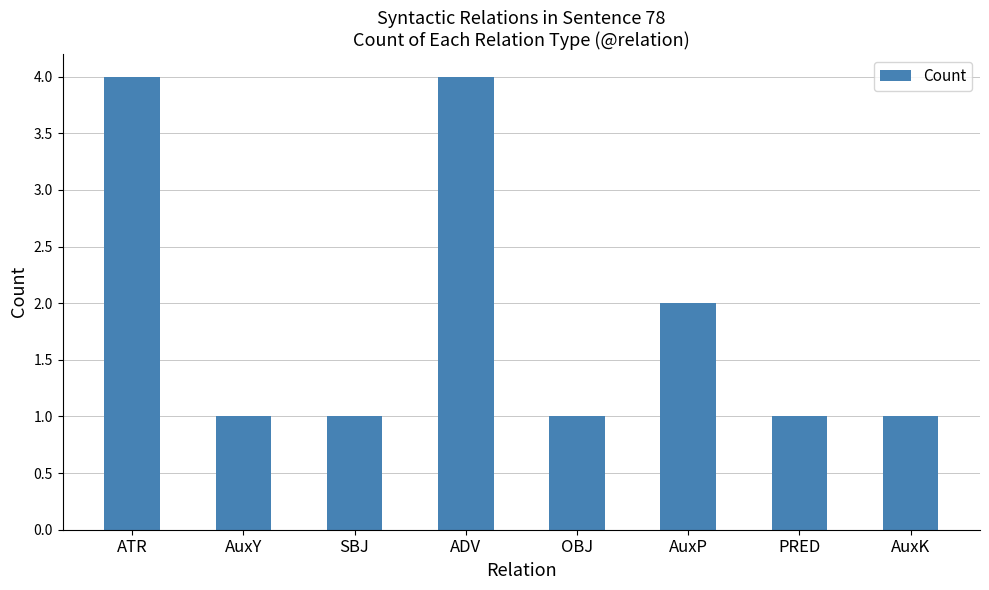

Approximately how many times larger is the value at SBJ compared to PRED?

1.0